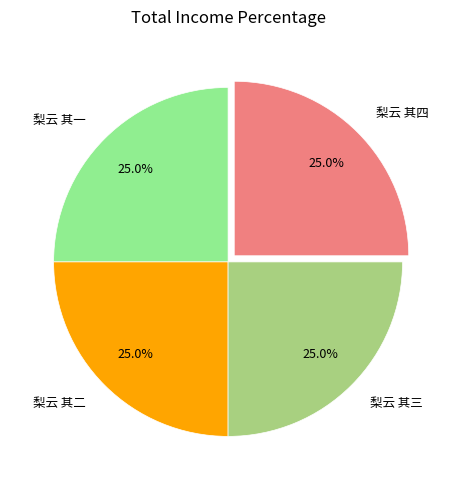

The 梨云 其二 slice represents 25% of the pie. True or false?

True